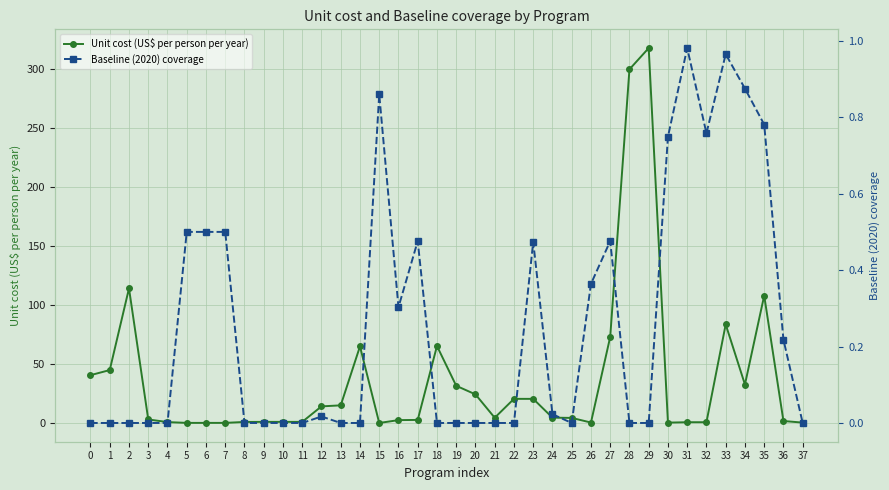

Which has a higher value, 28 or 22?

28